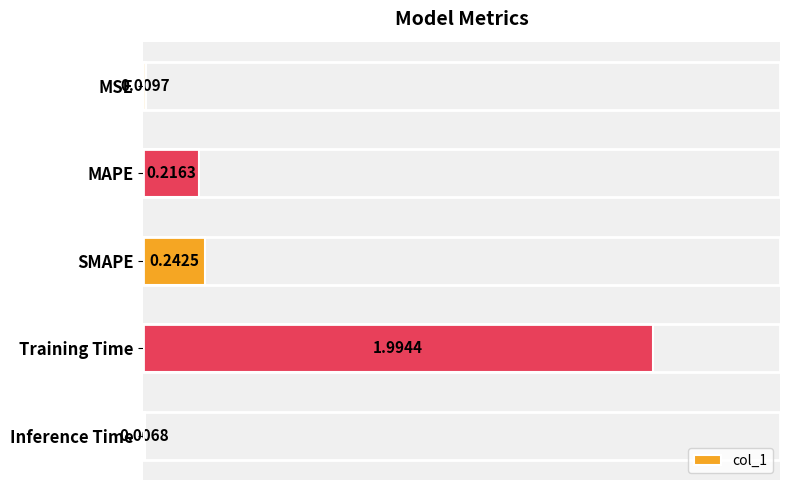

What is the sum of all values?

2.5